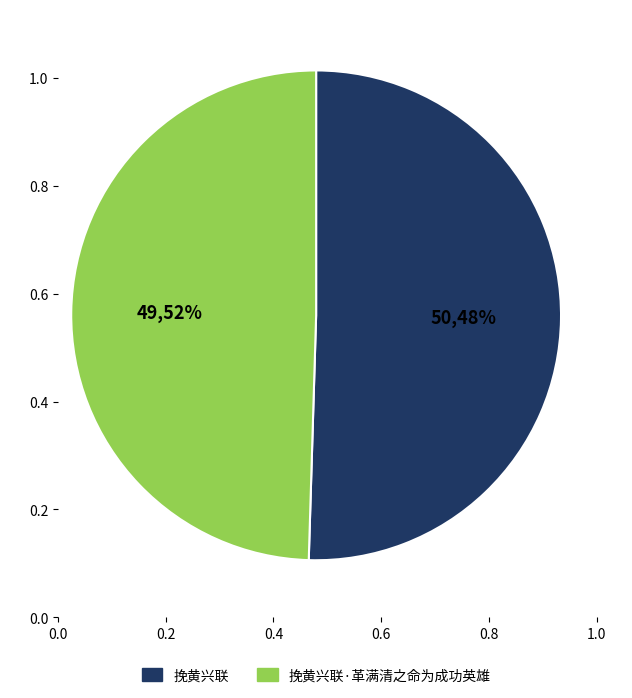

What is the majority slice?

挽黄兴联